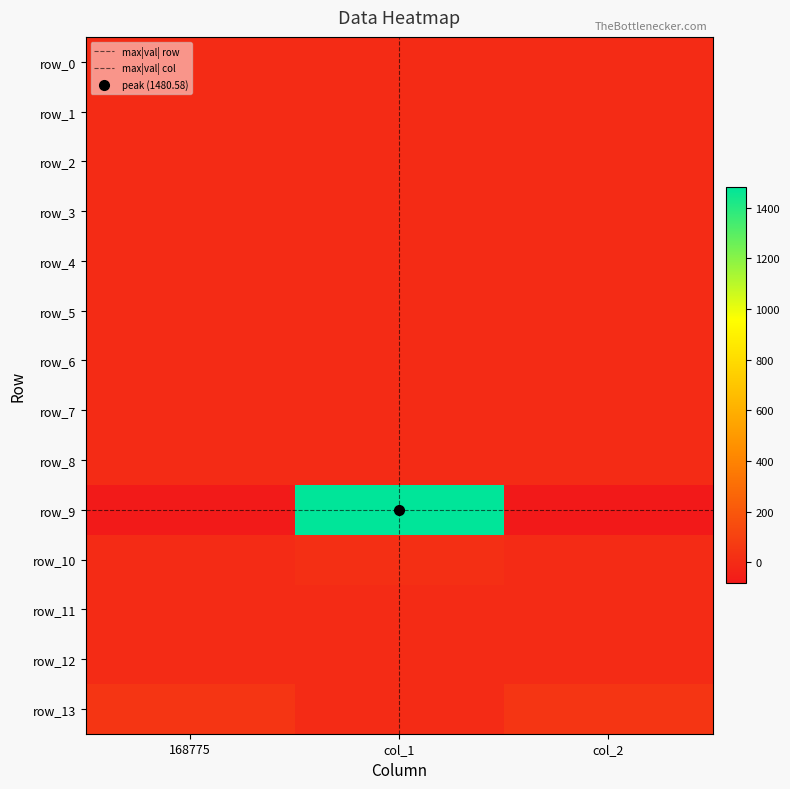

What is the total value across all series at col_2?

-35.3